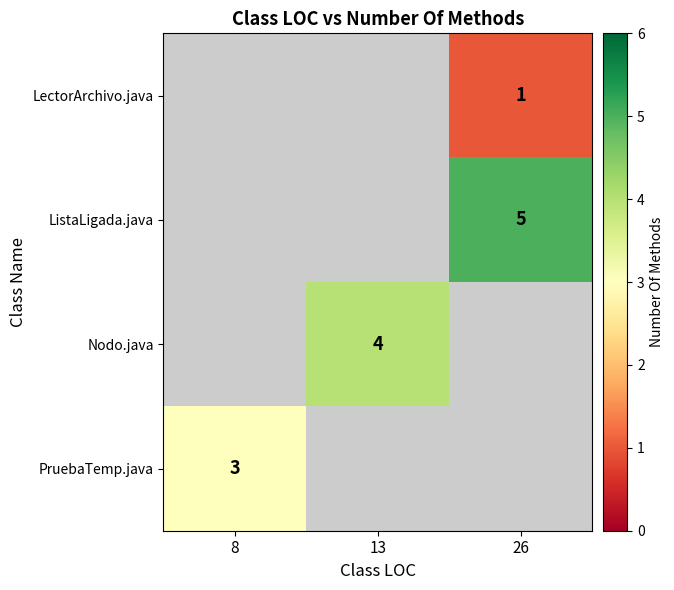

True or false: PruebaTemp.java has a value of 4.8 at 8.

False